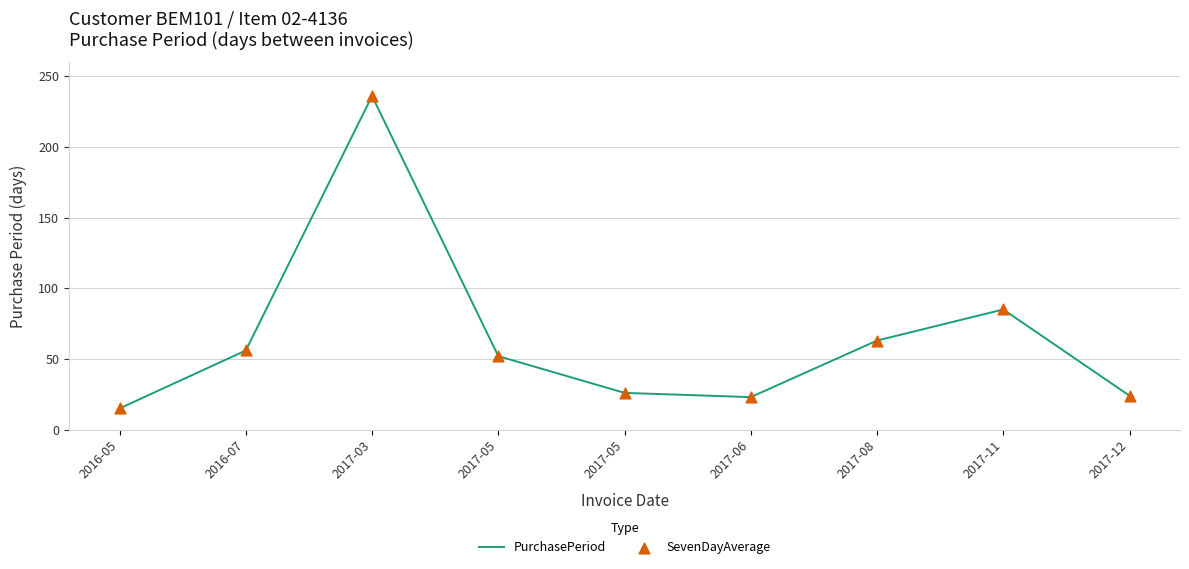

How many lines are shown in the chart?

1